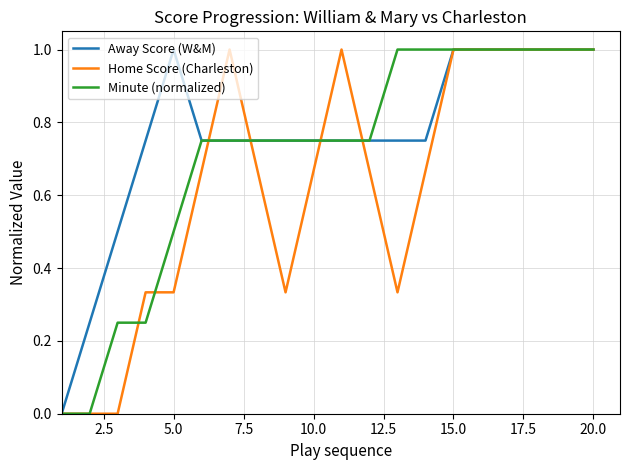

What are all the series names shown in the legend?

Away Score (W&M), Home Score (Charleston), Minute (normalized)